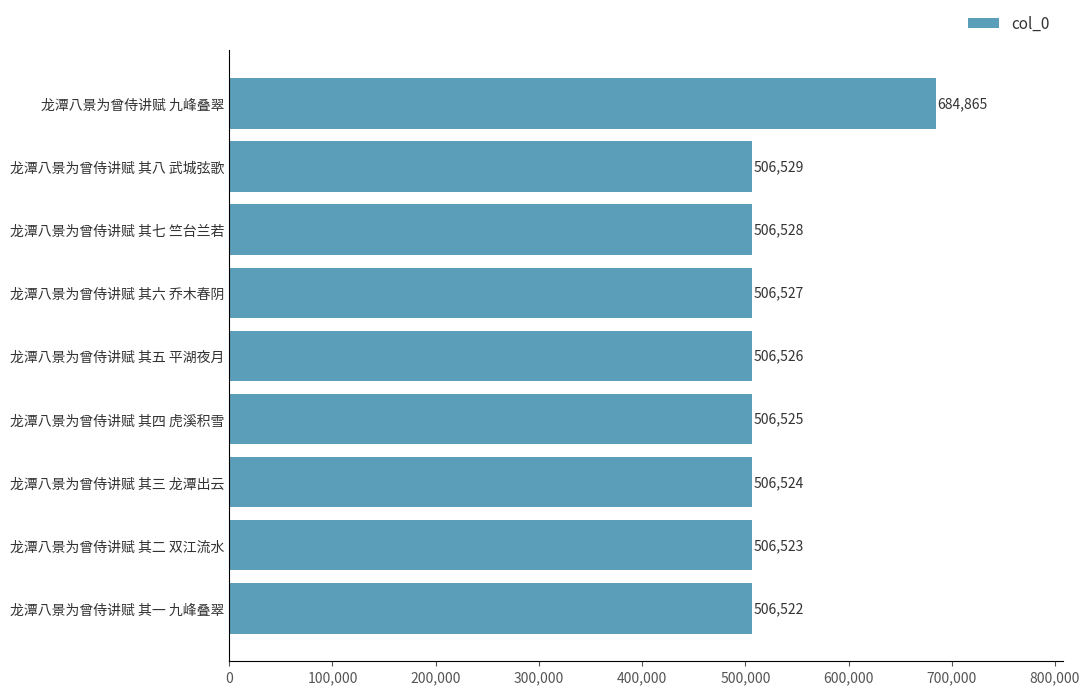

Read the value at 龙潭八景为曾侍讲赋 其三 龙潭出云, to the nearest 50.

506500